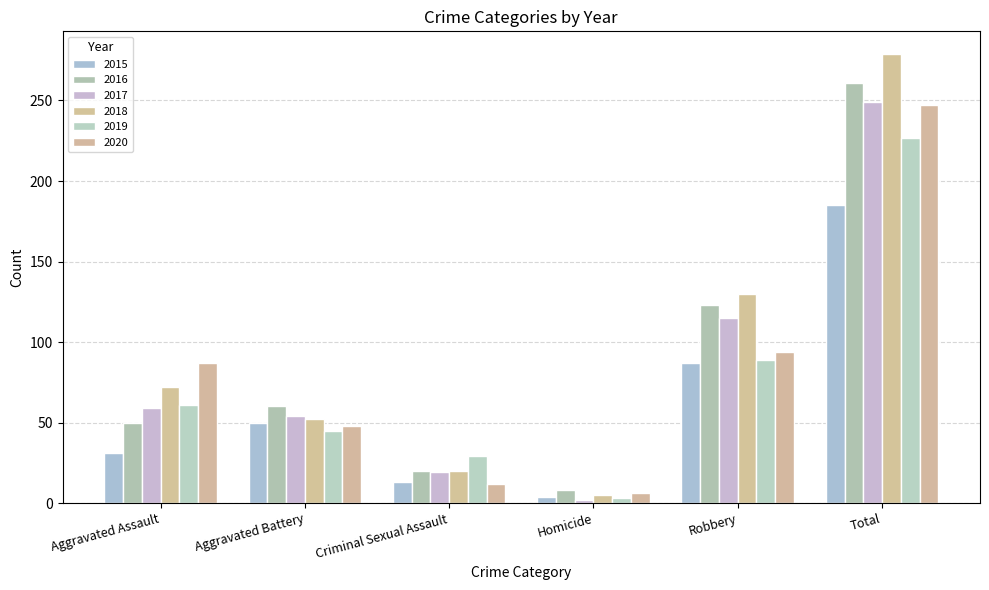

Rank the series by their maximum value, from lowest to highest.

2015, 2019, 2020, 2017, 2016, 2018